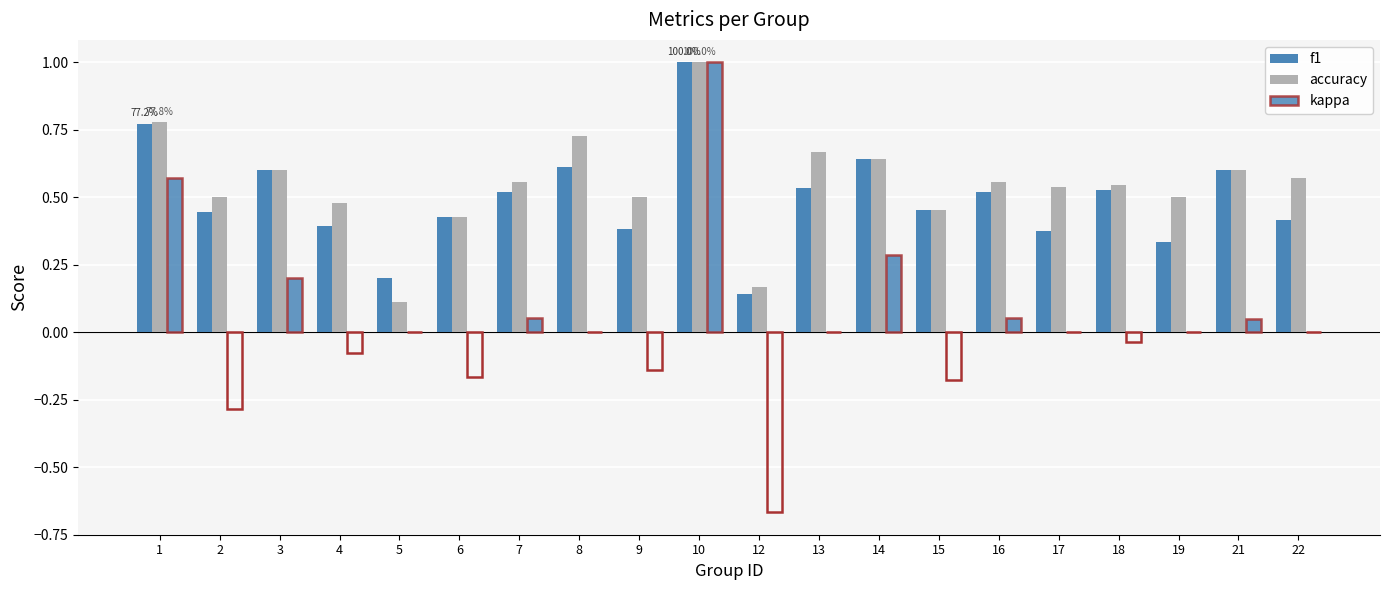

How many series are shown in this chart?

3